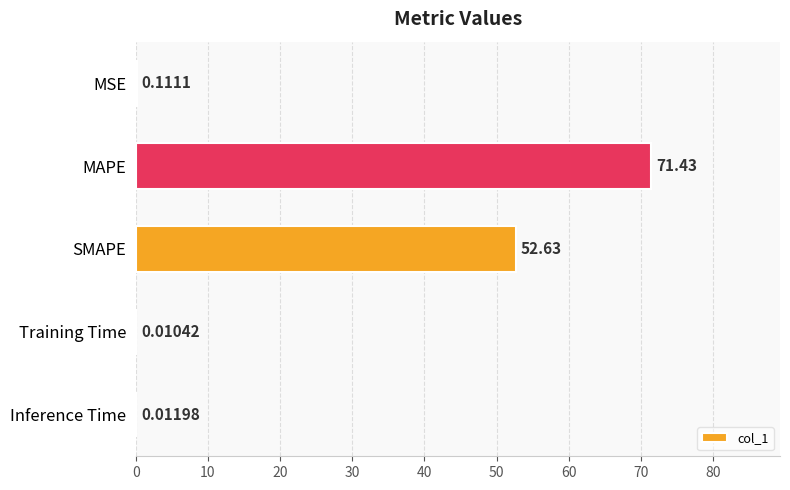

Which label corresponds to the largest value in the chart?

MAPE